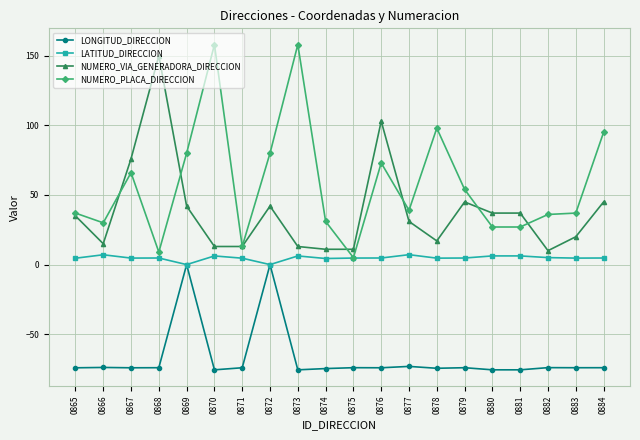

Where is the first local minimum for NUMERO_VIA_GENERADORA_DIRECCION?

0866